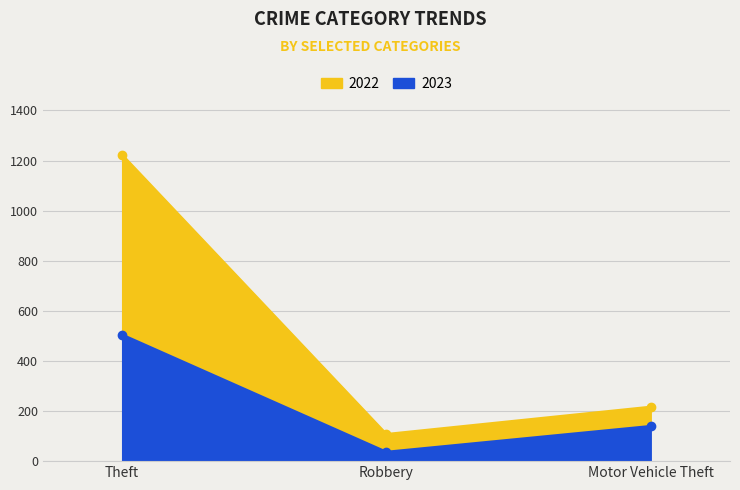

Which series has the largest range (max minus min)?

2022